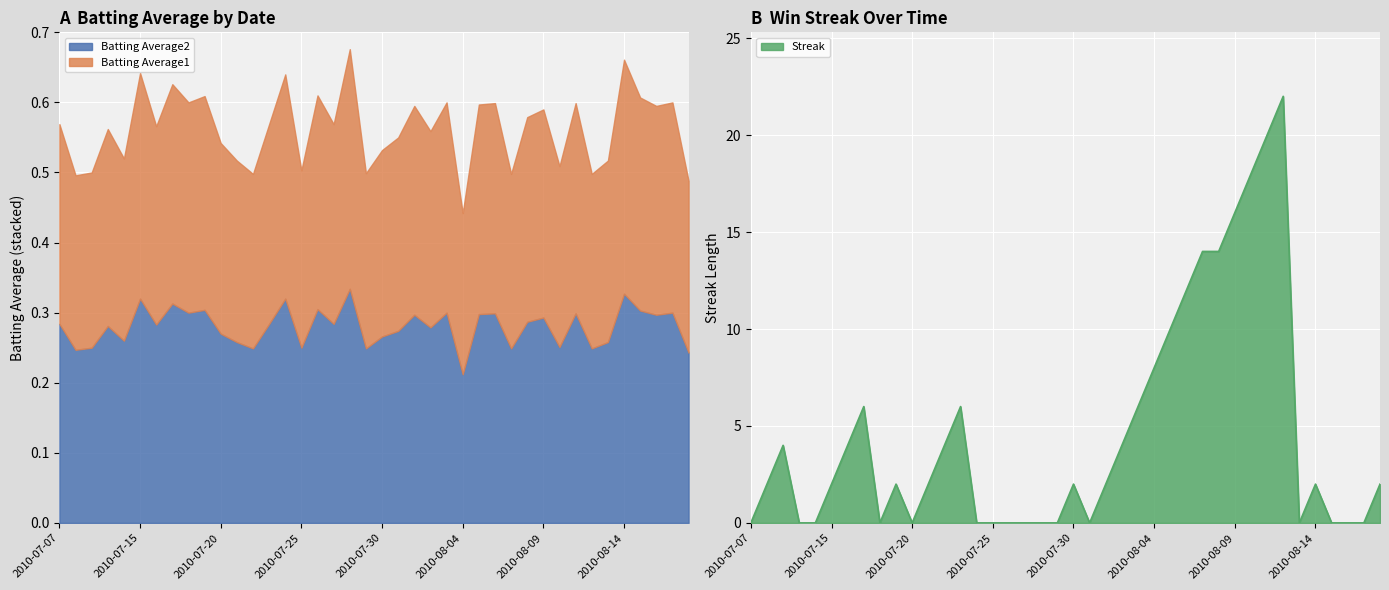

What is the average value of the Batting Average1 series?

0.3